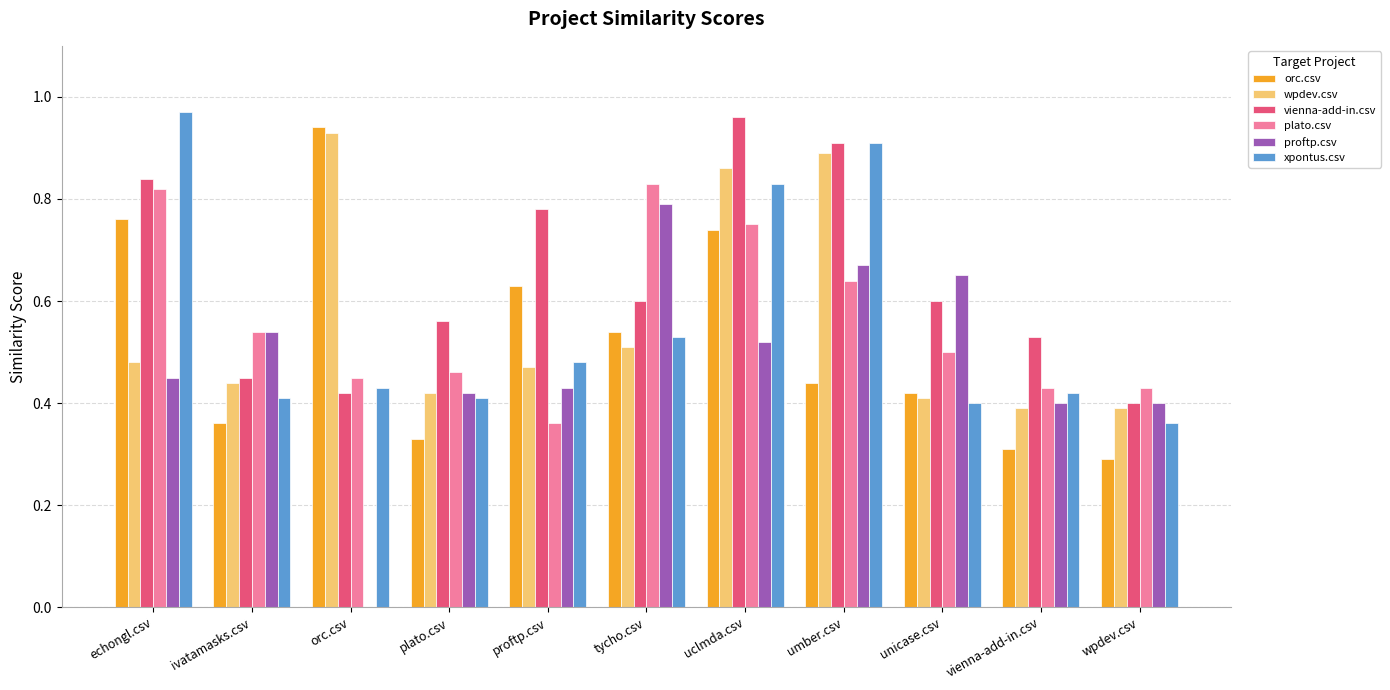

What is the sum of all orc.csv values?

5.8